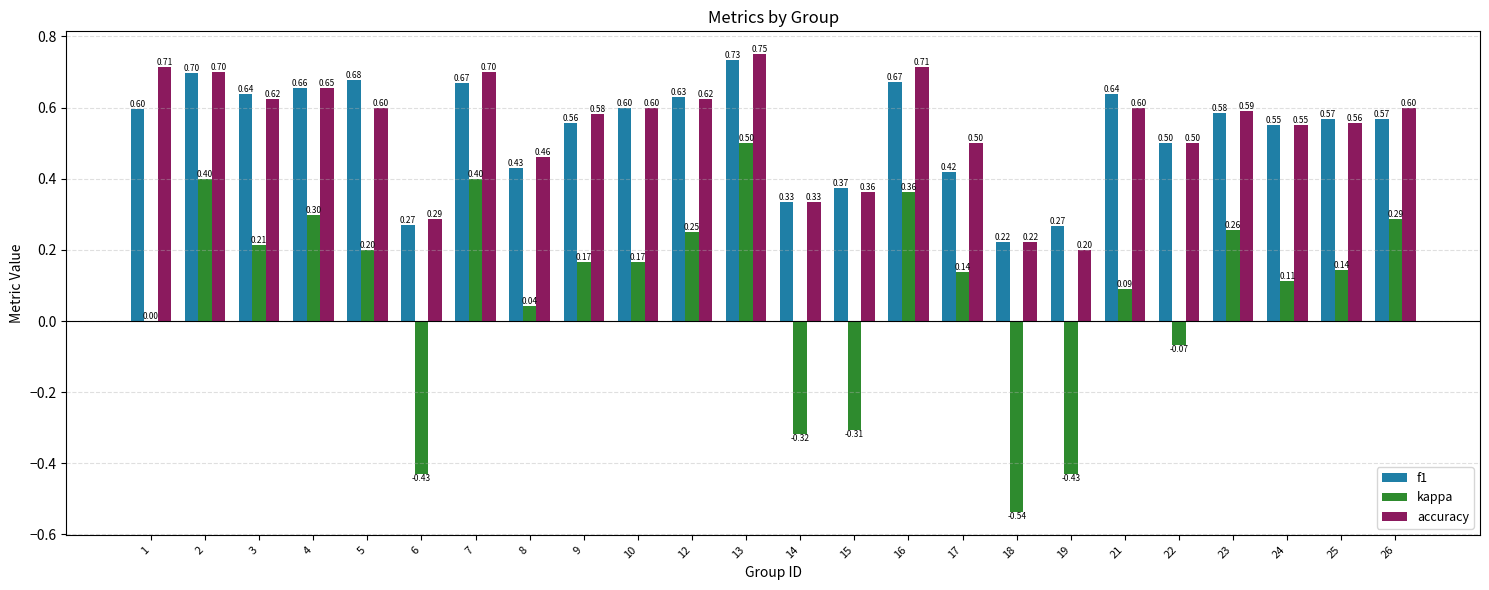

Which series has the widest spread of values?

kappa